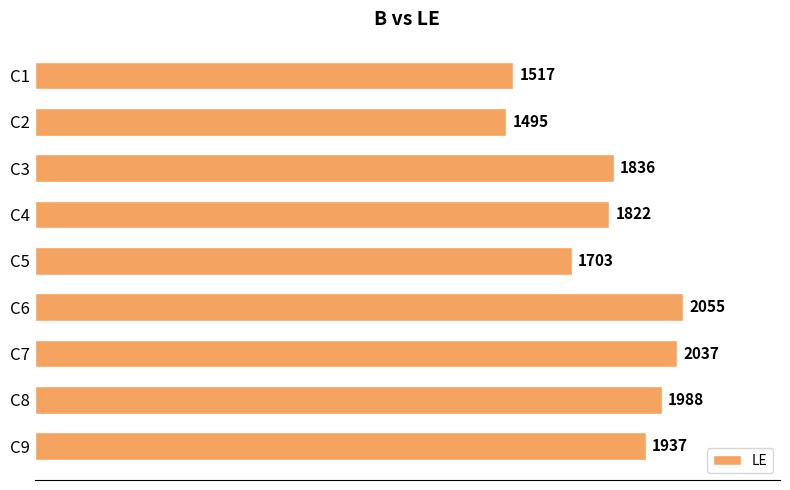

What is the value of the 3rd bar from the top?

1836